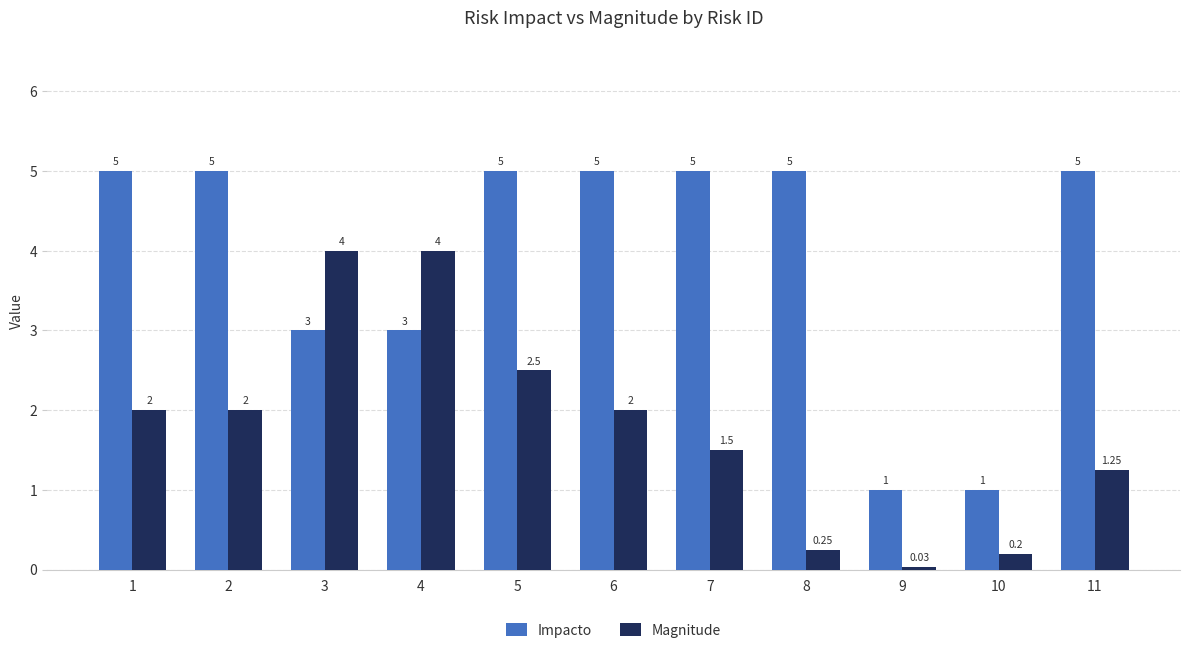

The value of Magnitude at 10 is 0.2. True or false?

True